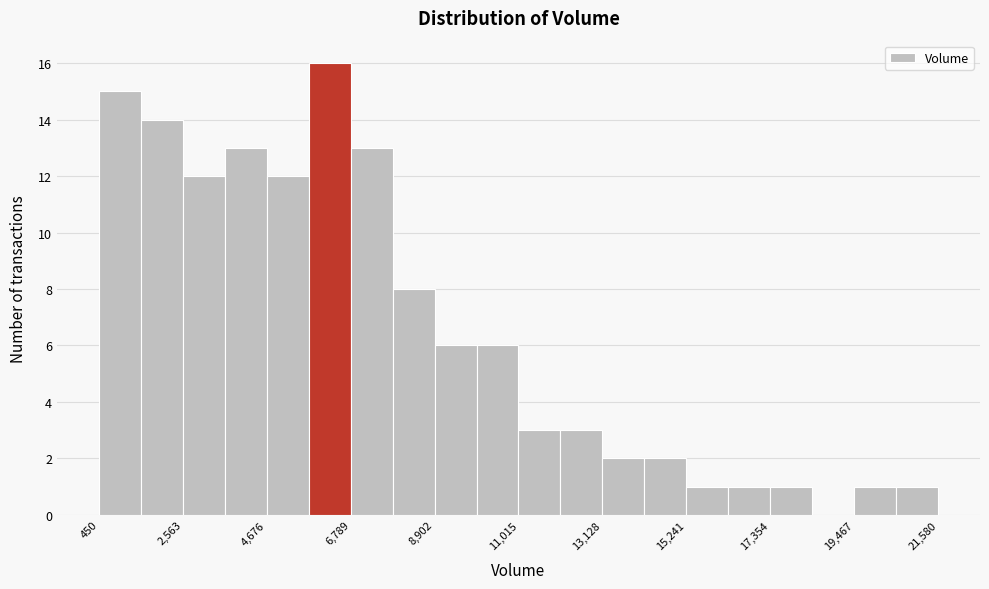

Around what value on the x-axis is the tallest bar? Give the approximate position of its centre, as read against the axis.

6500